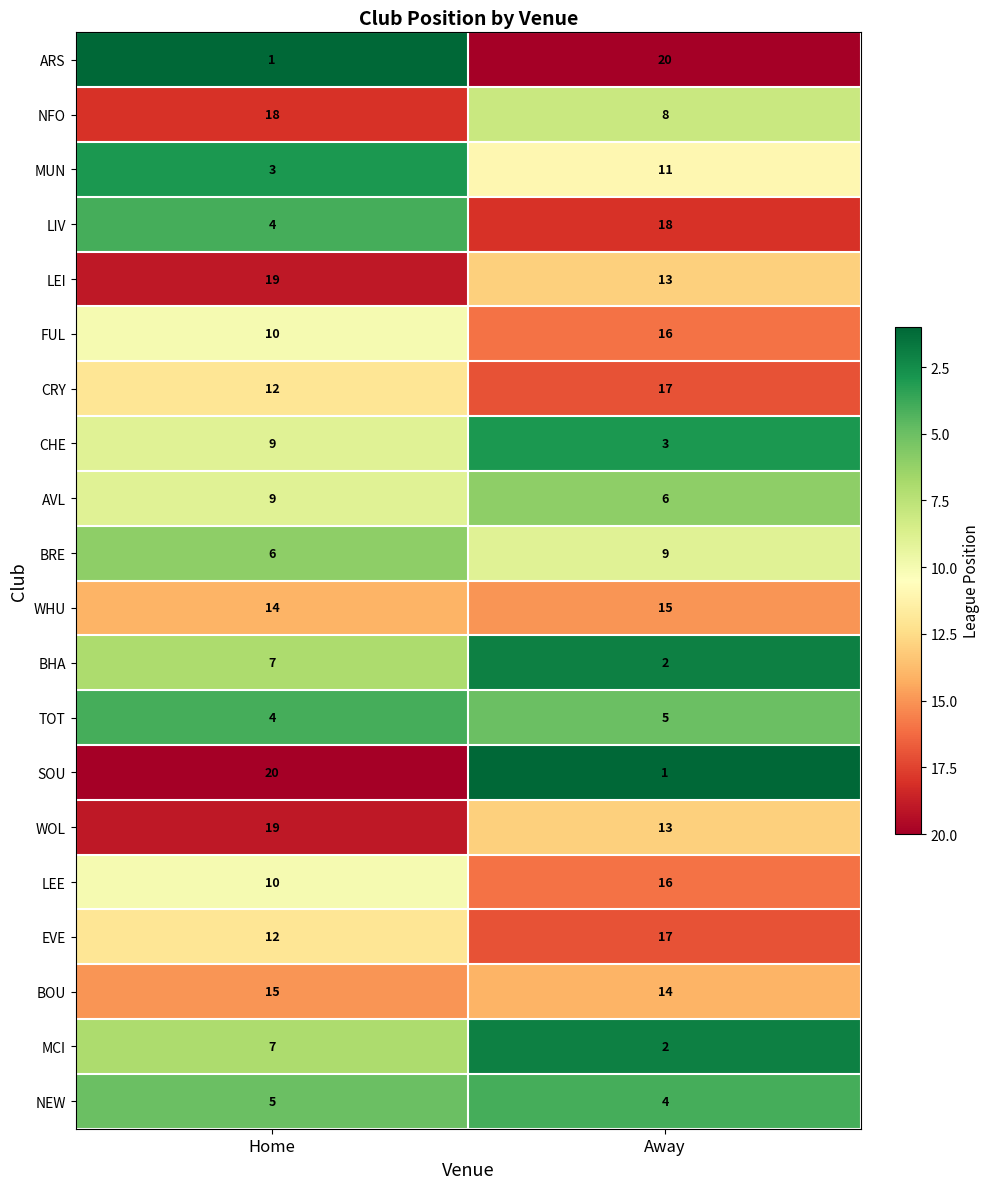

What is the spread (max minus min) of values at Home?

19